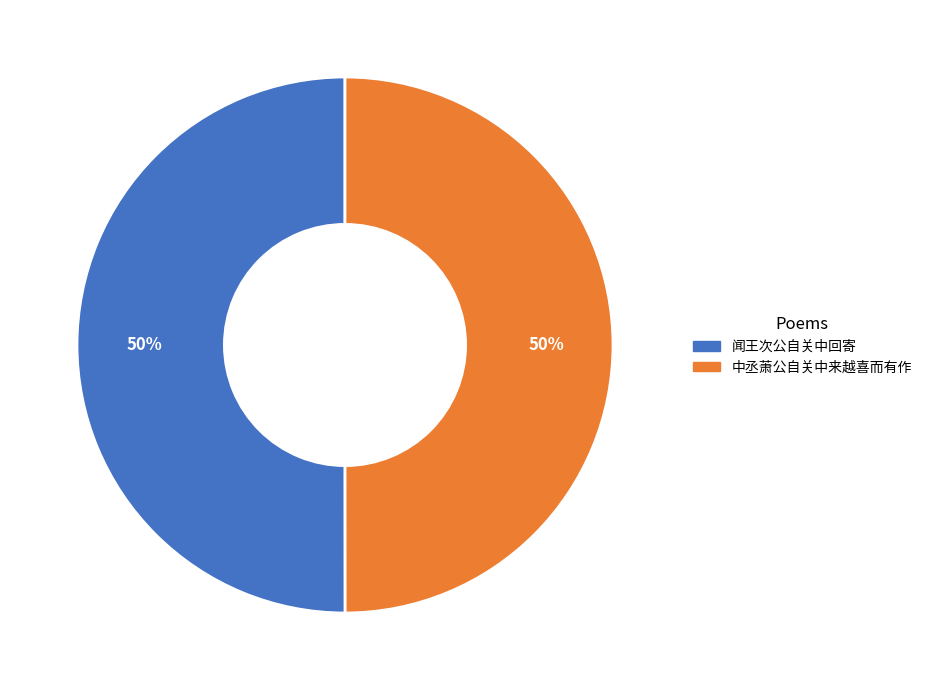

Approximately how many times larger is the value at 中丞萧公自关中来越喜而有作 compared to 闻王次公自关中回寄?

1.0